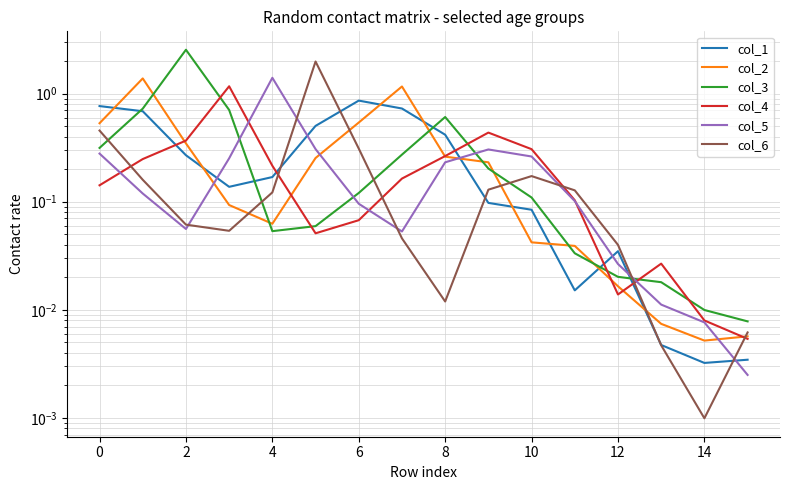

What are all the series names shown in the legend?

col_1, col_2, col_3, col_4, col_5, col_6